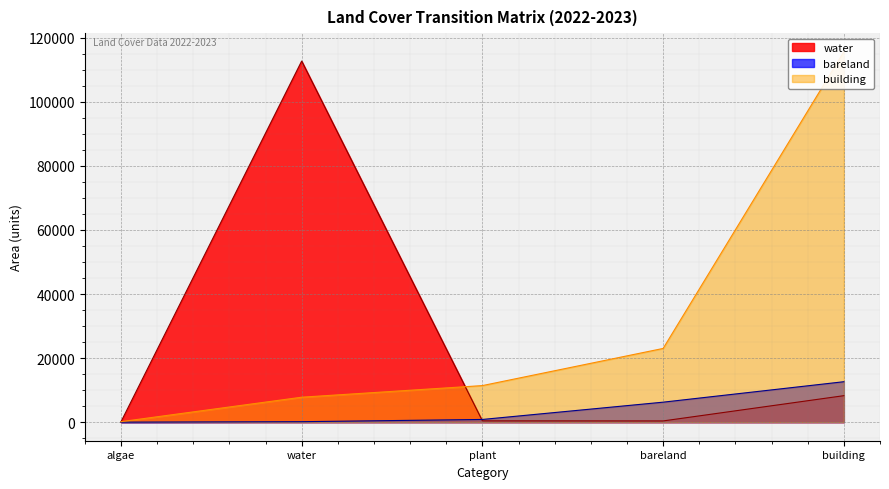

True or false: water and building cross at least once.

True